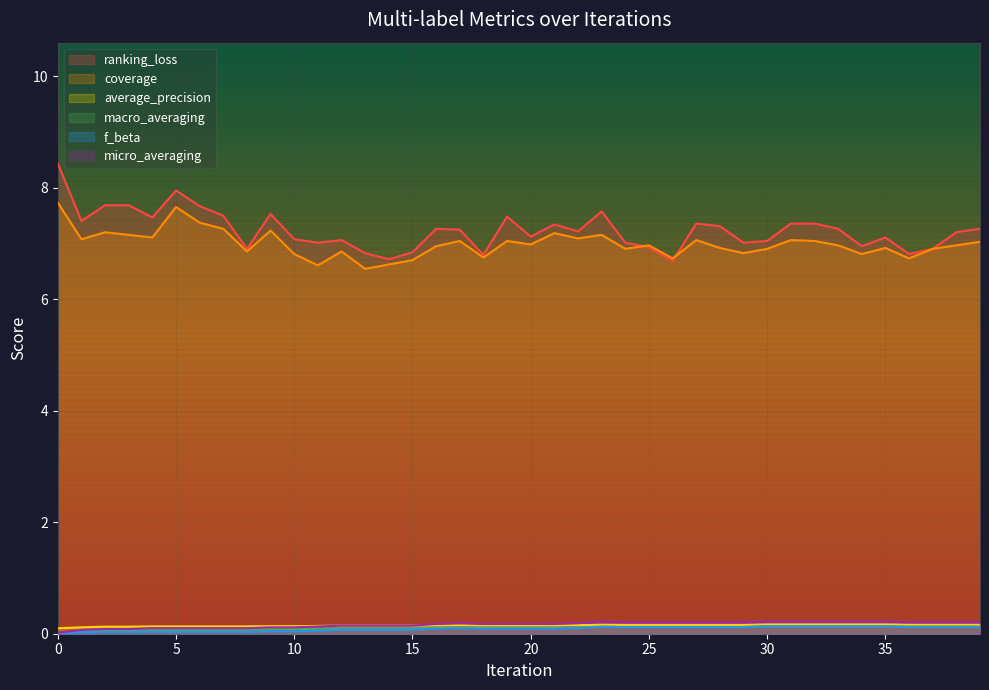

In macro_averaging, how many points are lower than both neighbors (excluding endpoints)?

1